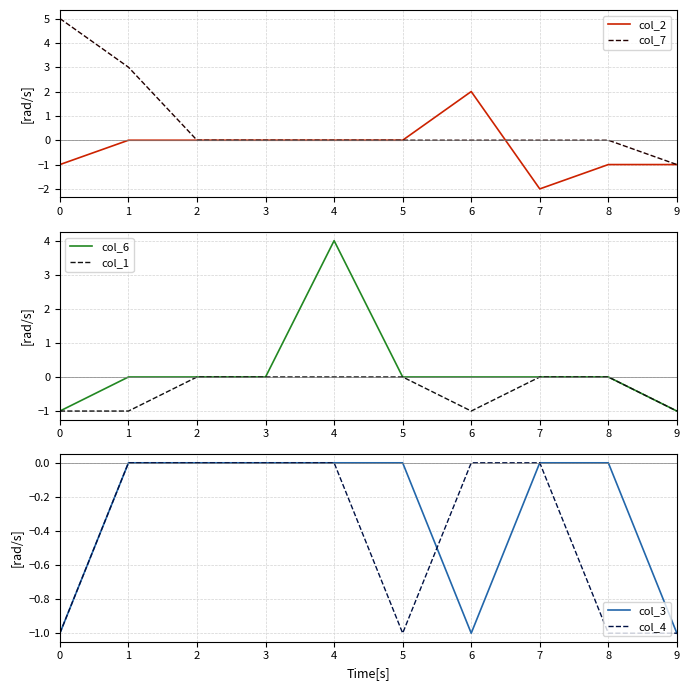

Which series has the largest total across all categories?

col_7